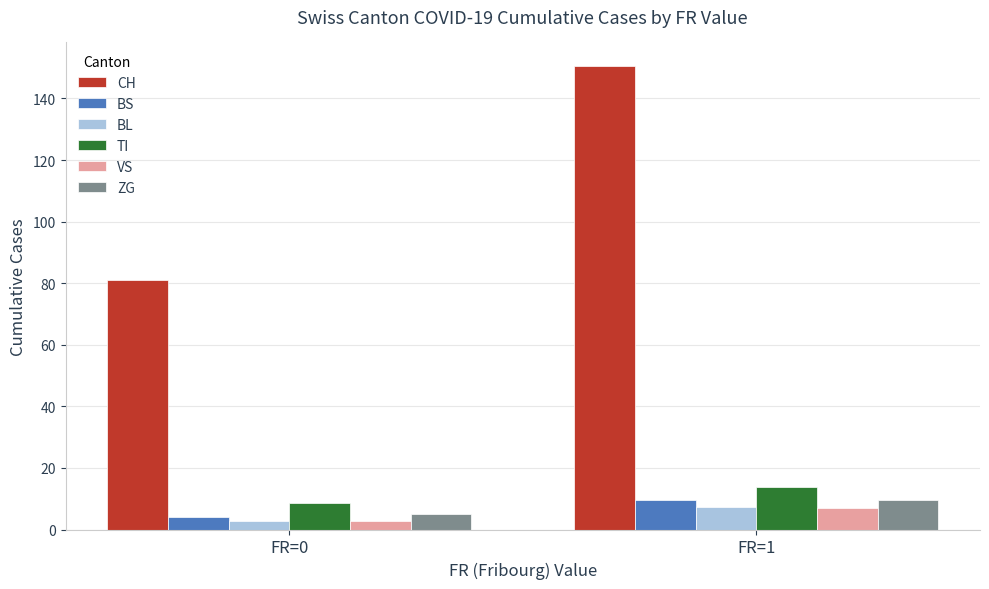

At how many categories does at least one series exceed 132?

1